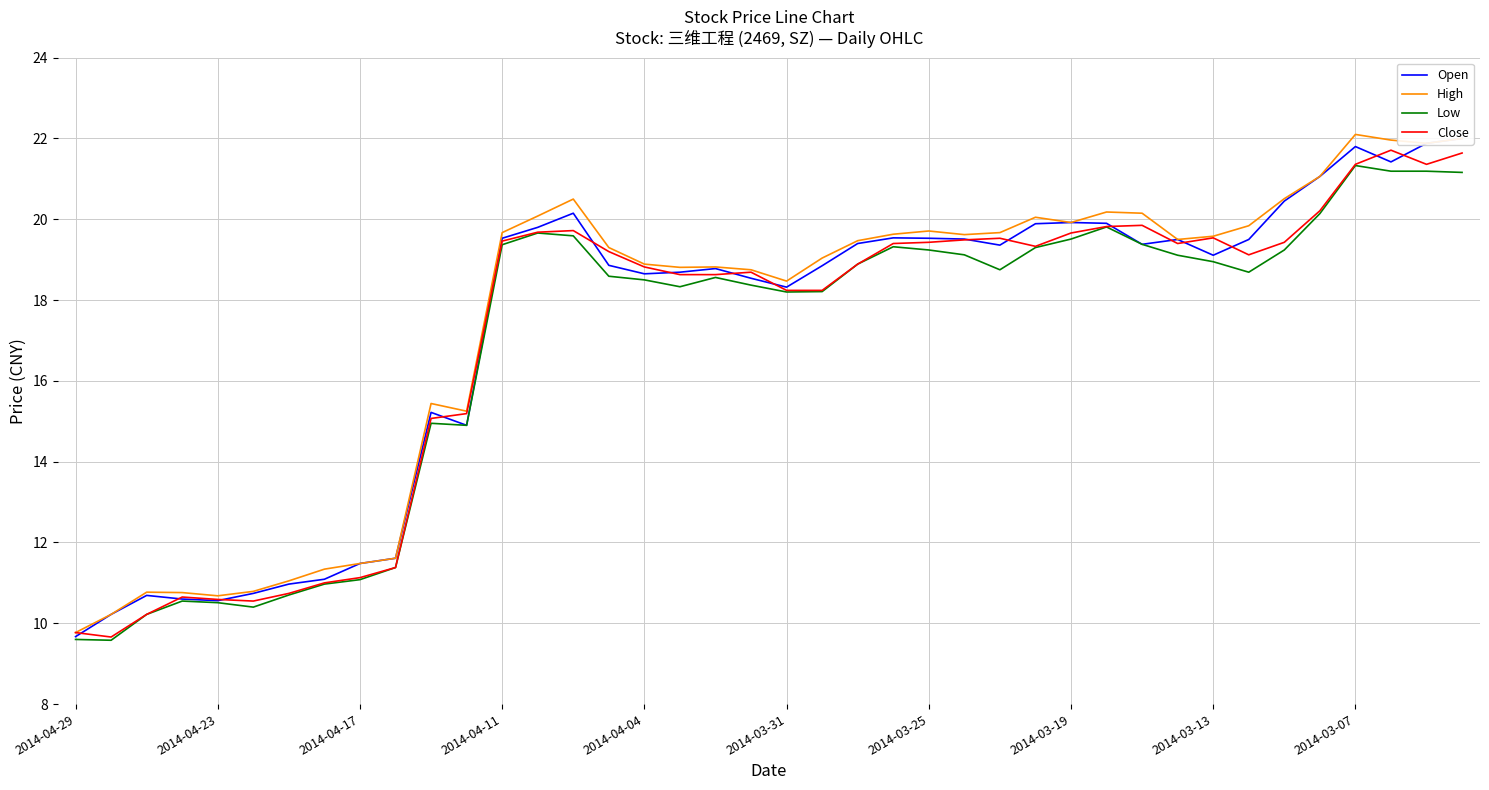

True or false: Low and Open intersect in this chart.

False